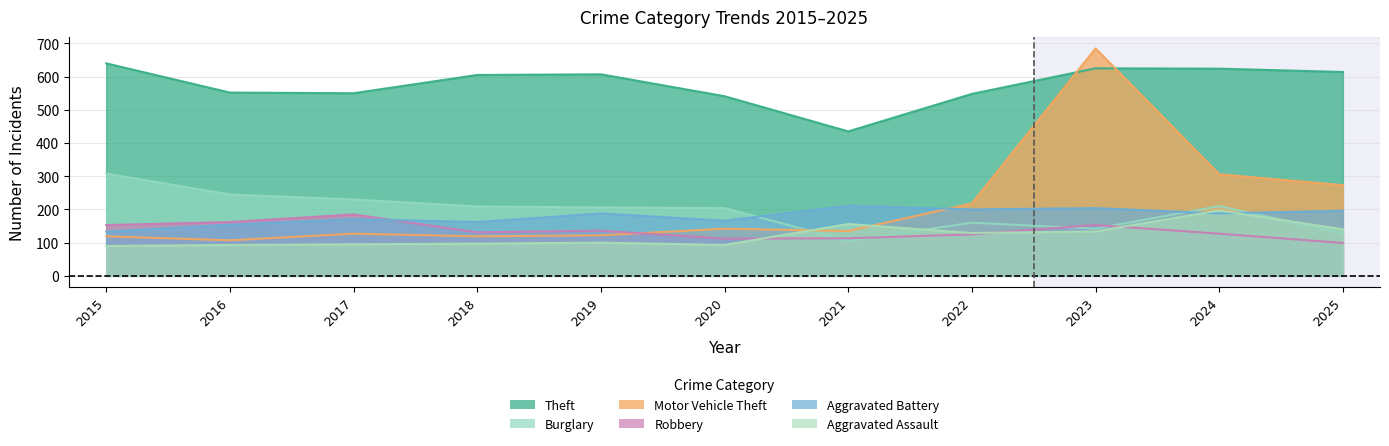

At which category is the sum across all series the highest?

2023